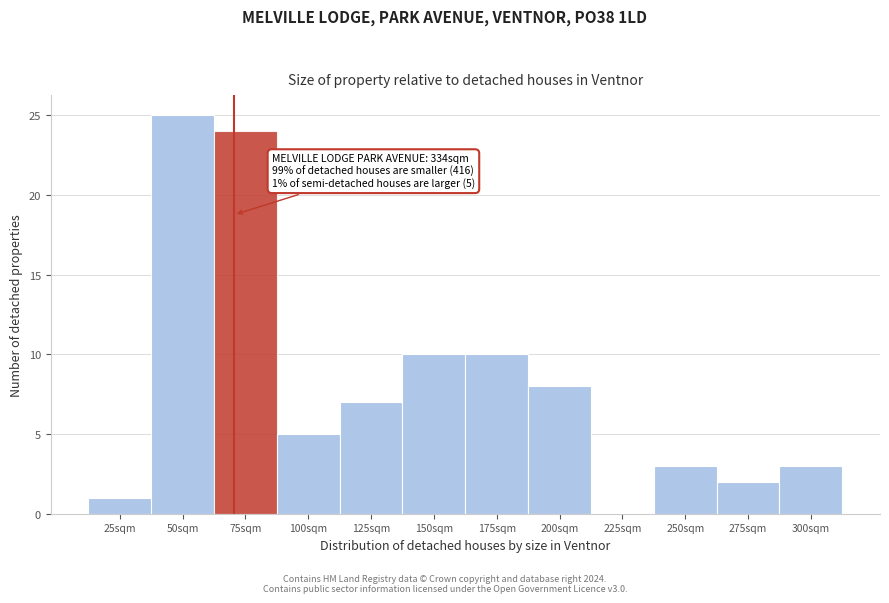

Reading left to right, transcribe all the data shown in this chart.

25sqm=1	50sqm=25	75sqm=24	100sqm=5	125sqm=7	150sqm=10	175sqm=10	200sqm=8	225sqm=0	250sqm=3	275sqm=2	300sqm=3